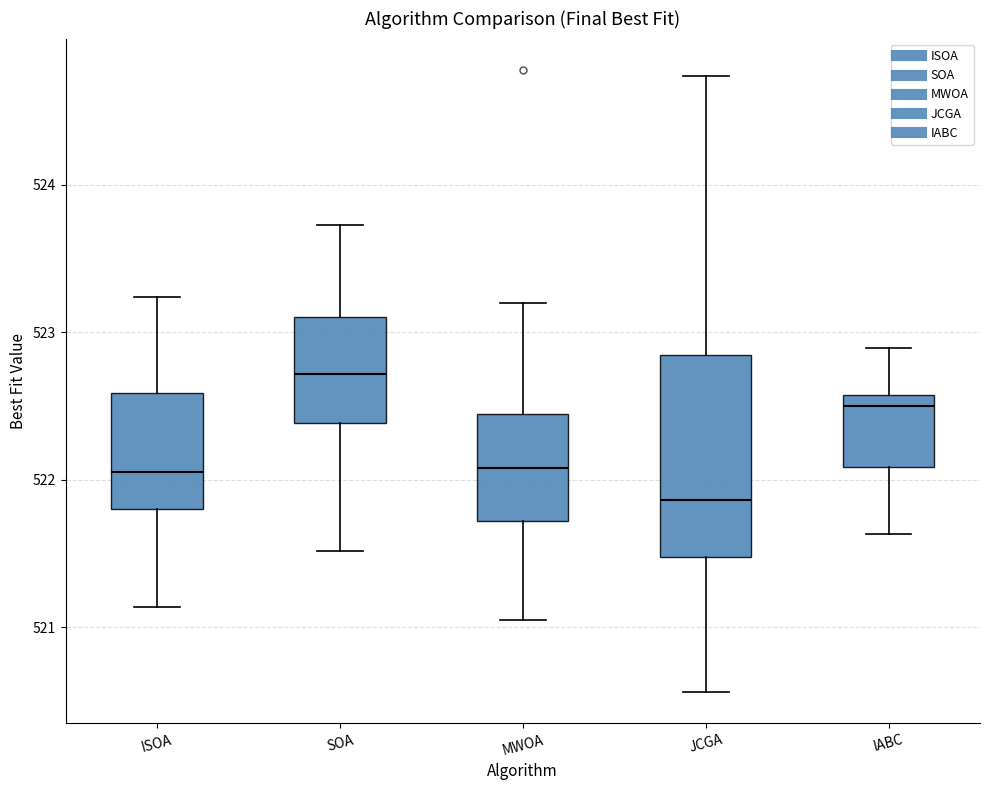

Which box is the tallest, from its lower edge to its upper edge?

JCGA